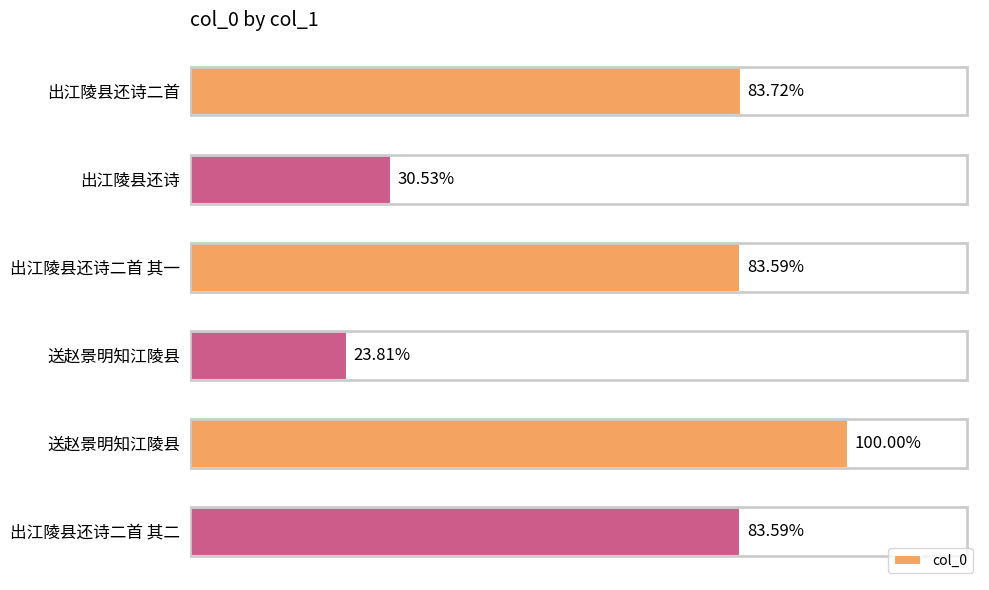

Are the bars grouped side by side (vs. stacked)?

No